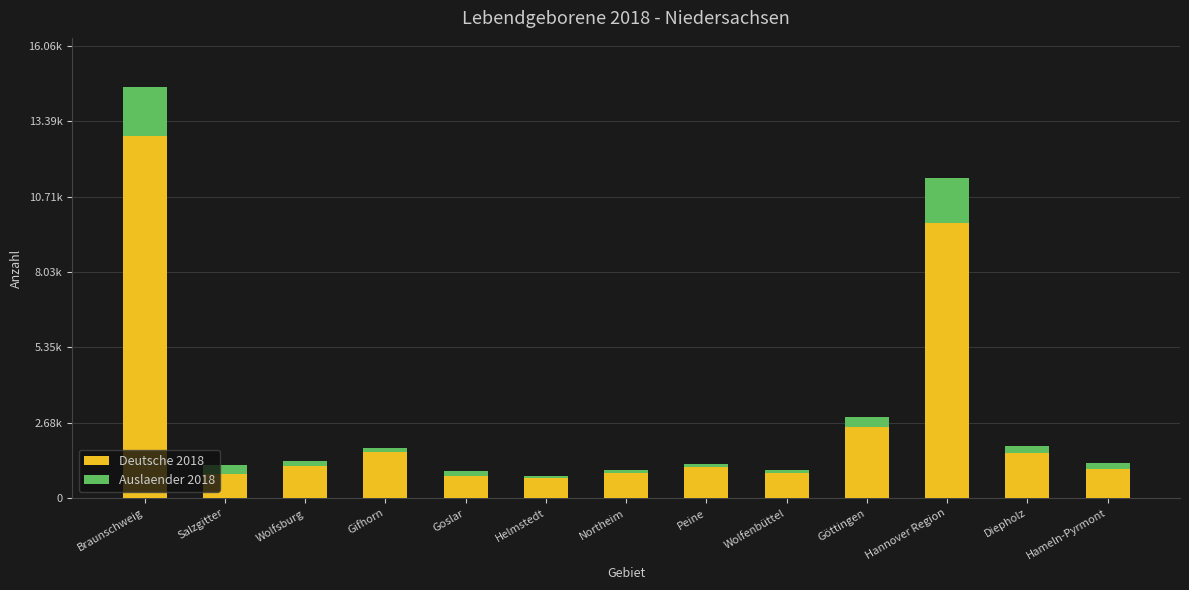

True or false: Deutsche 2018 has a value of 19546 at Braunschweig.

False